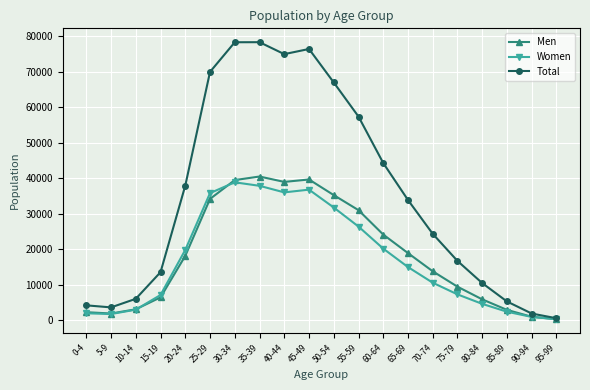

Where is Total nearest to the value 39455?

20-24